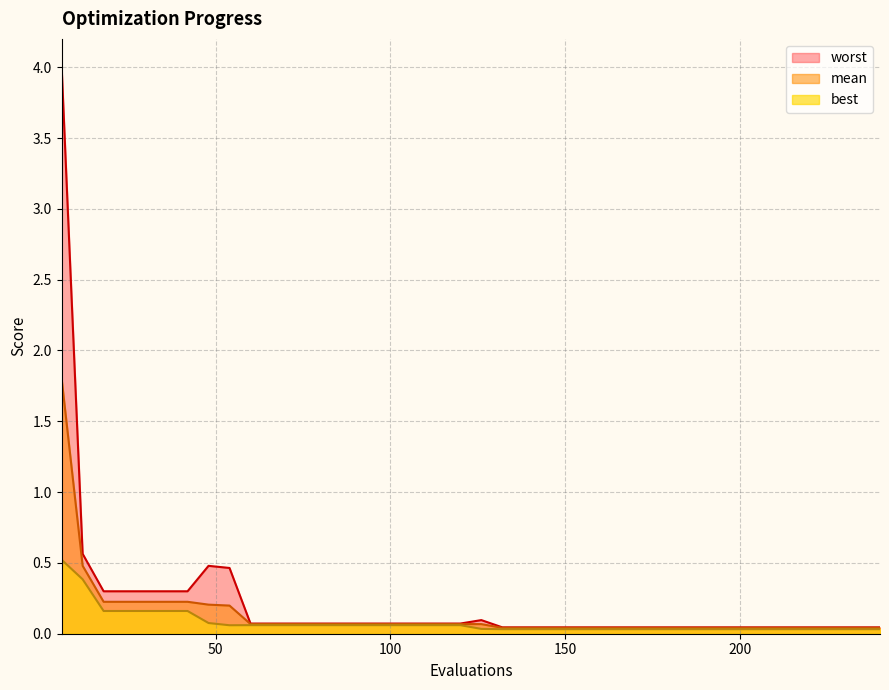

What is the average value of the best series?

0.1